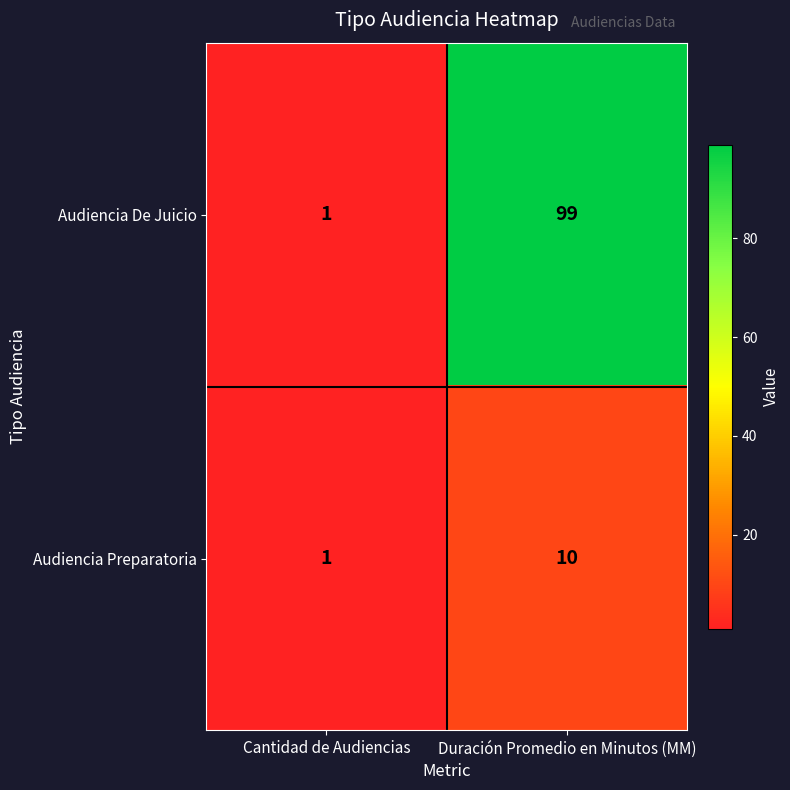

Rank the series by their average value, from highest to lowest.

Audiencia De Juicio, Audiencia Preparatoria